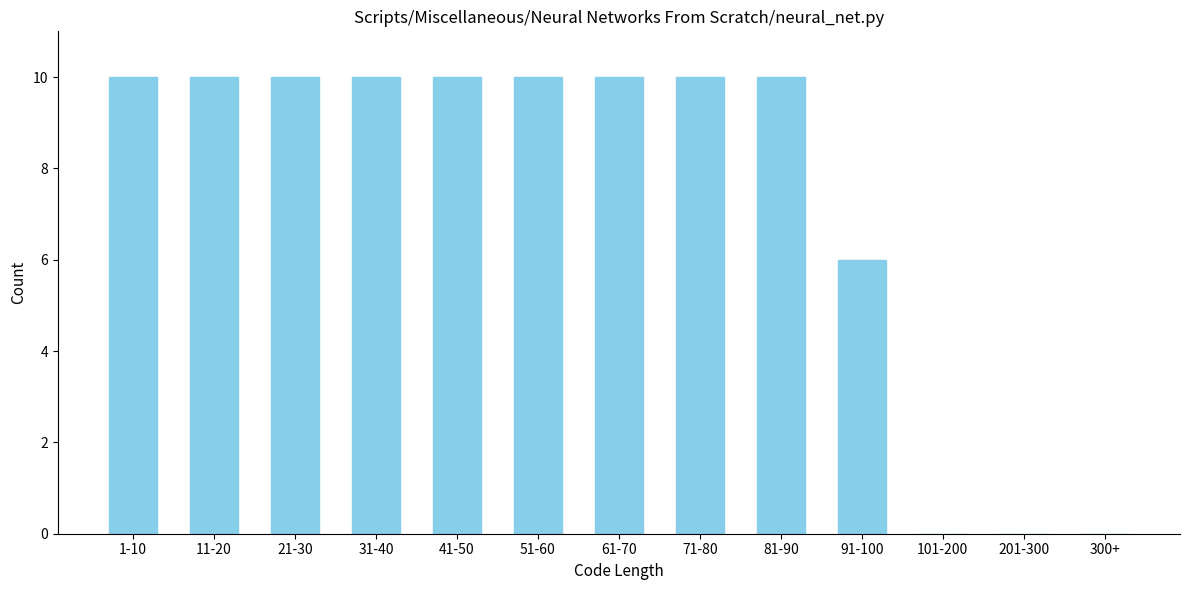

Reading right to left, transcribe all the data shown in this chart.

300+=0	201-300=0	101-200=0	91-100=6	81-90=10	71-80=10	61-70=10	51-60=10	41-50=10	31-40=10	21-30=10	11-20=10	1-10=10